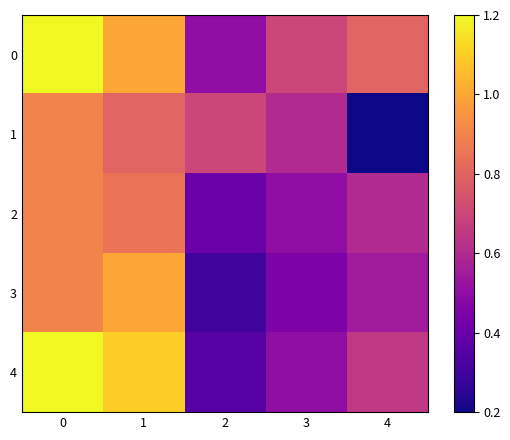

Which series has the largest range (max minus min)?

4